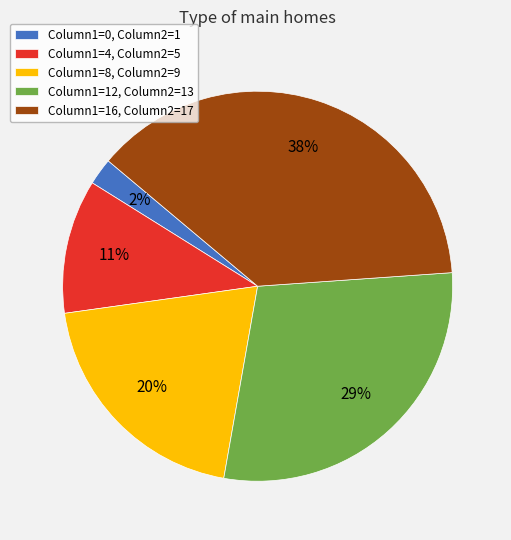

Is the sum of Column1=8, Column2=9 and Column1=4, Column2=5 greater than half?

No